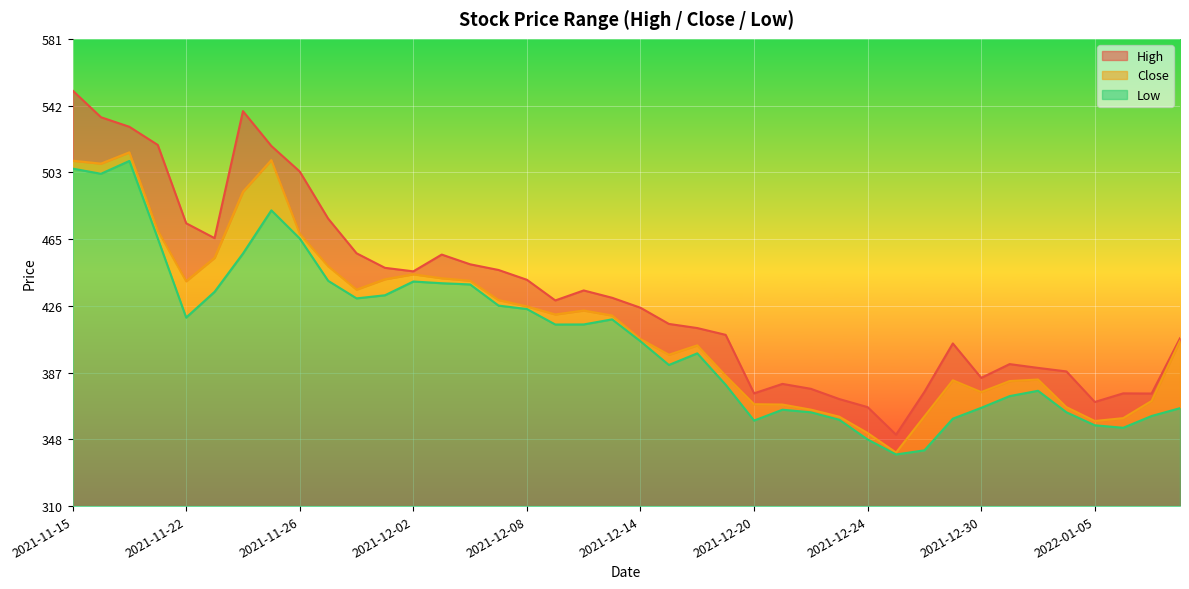

At which label does Low first exceed 415?

2021-11-15